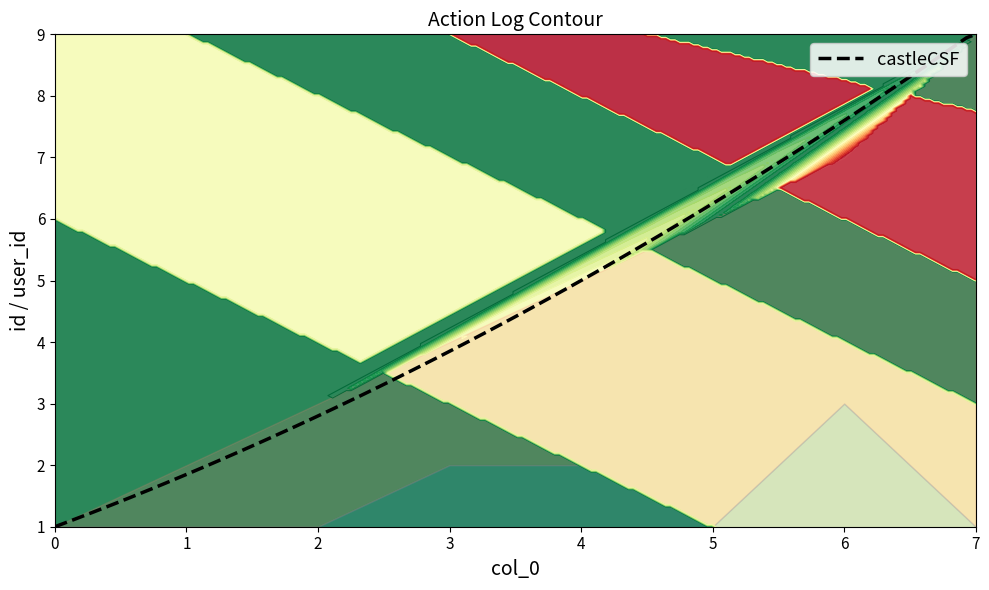

How many values in the id series are below 5?

4